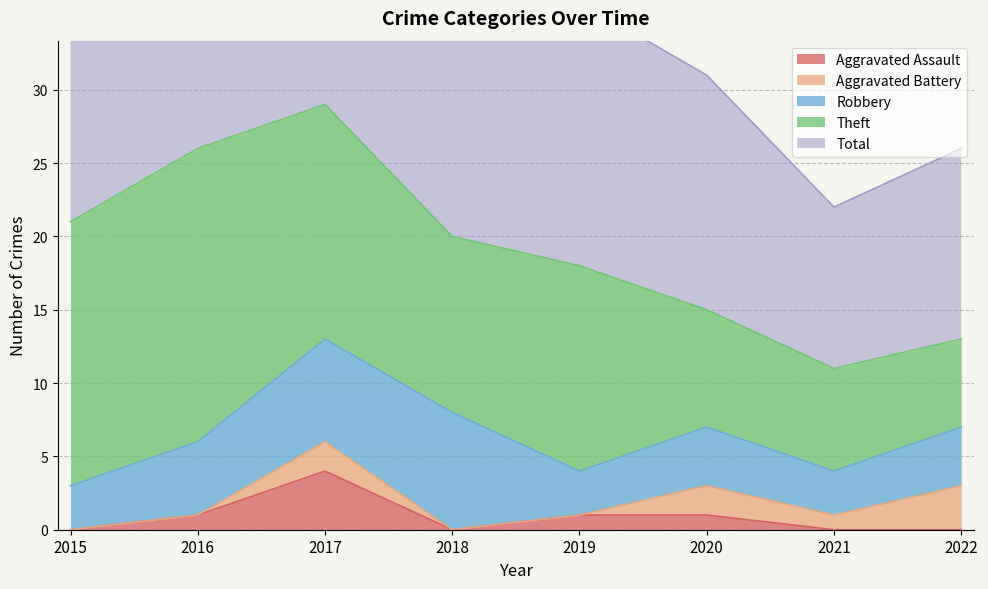

What is the value of the Total point at the 8th from the left?

13